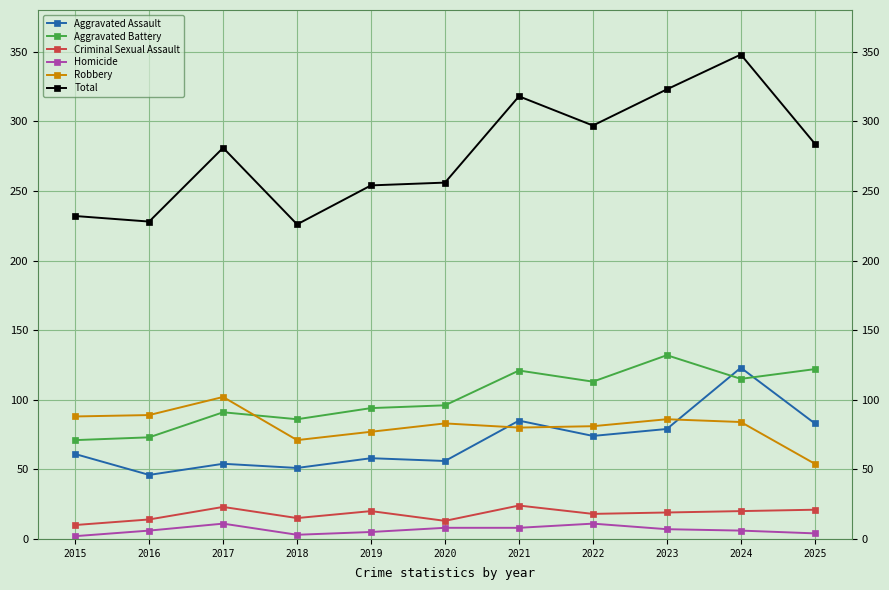

Read the Total value at 2020.

256